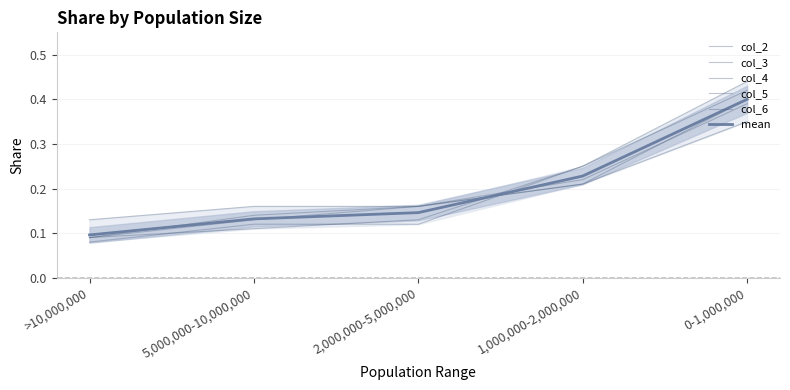

Which series changed the most between >10,000,000 and 0-1,000,000?

col_6